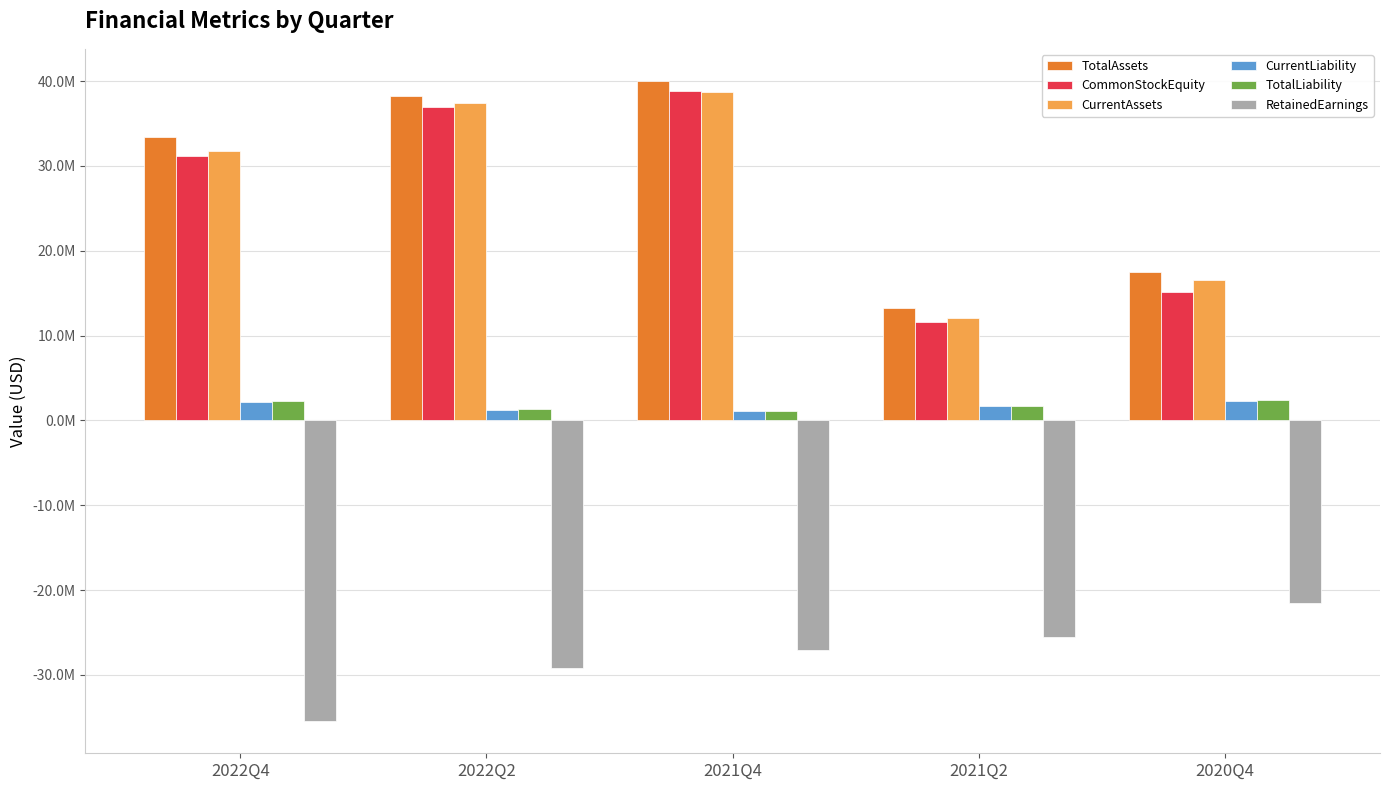

What is the sum of the RetainedEarnings values at 2020Q4 and 2021Q4?

-48510282